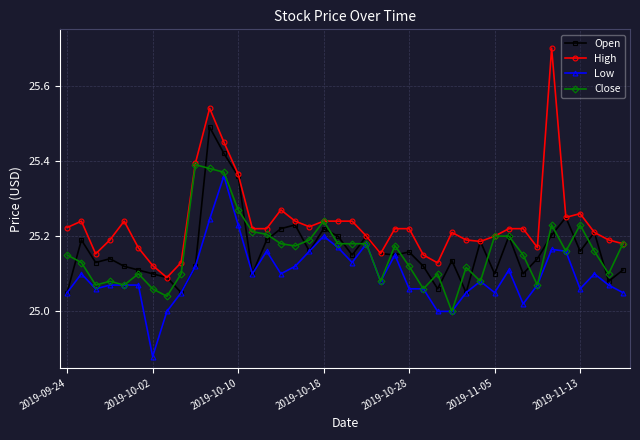

Which series has the largest range (max minus min)?

High